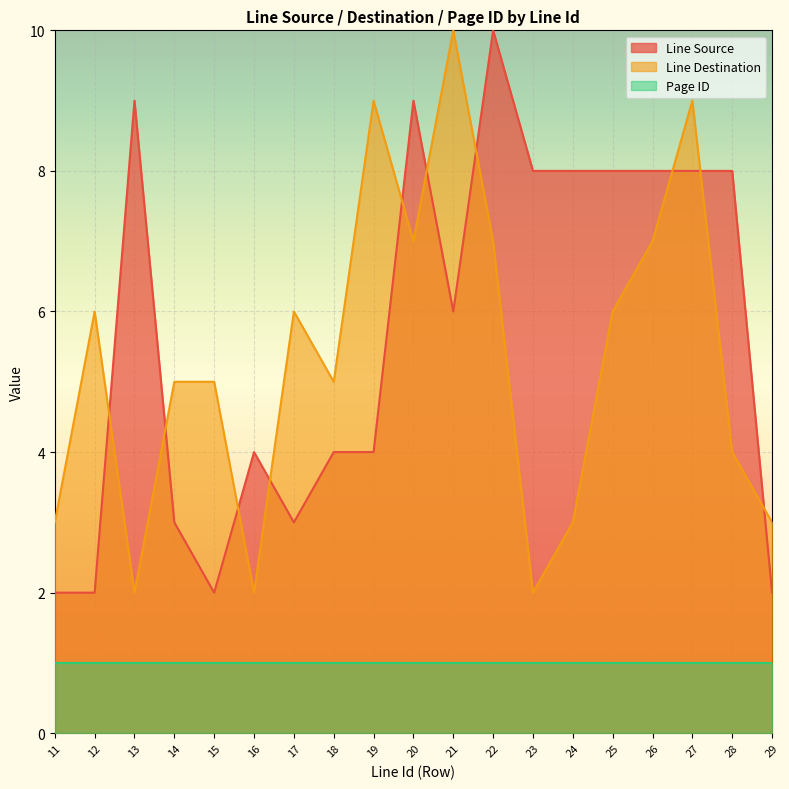

At which category does Line Source reach its first local valley?

15